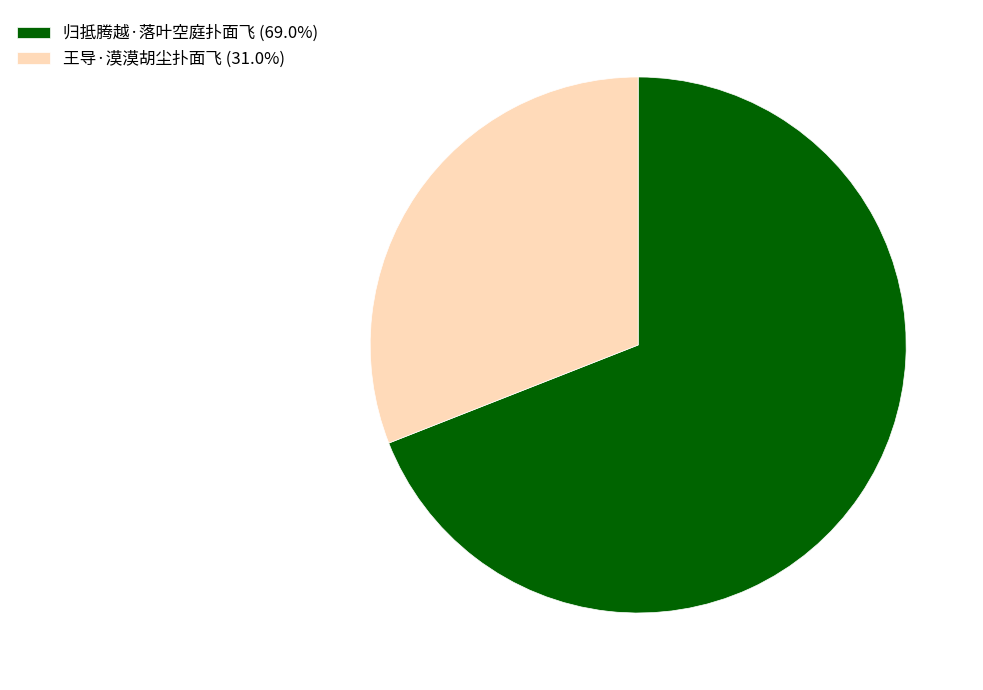

Which slice is the largest?

归抵腾越·落叶空庭扑面飞